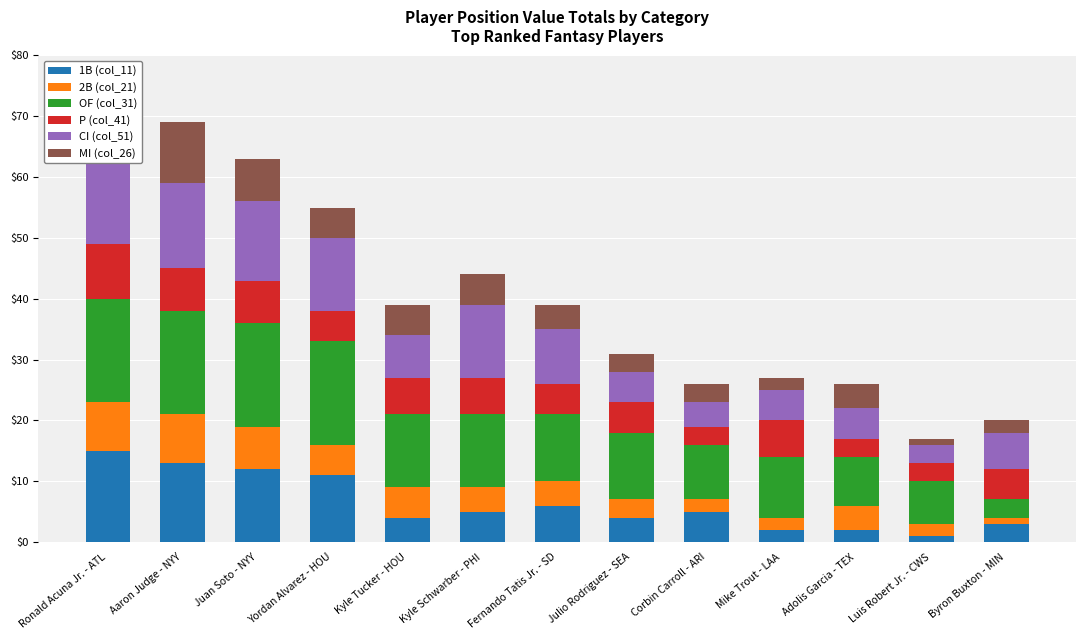

What is the difference between the maximum and minimum values in the P (col_41) series?

6